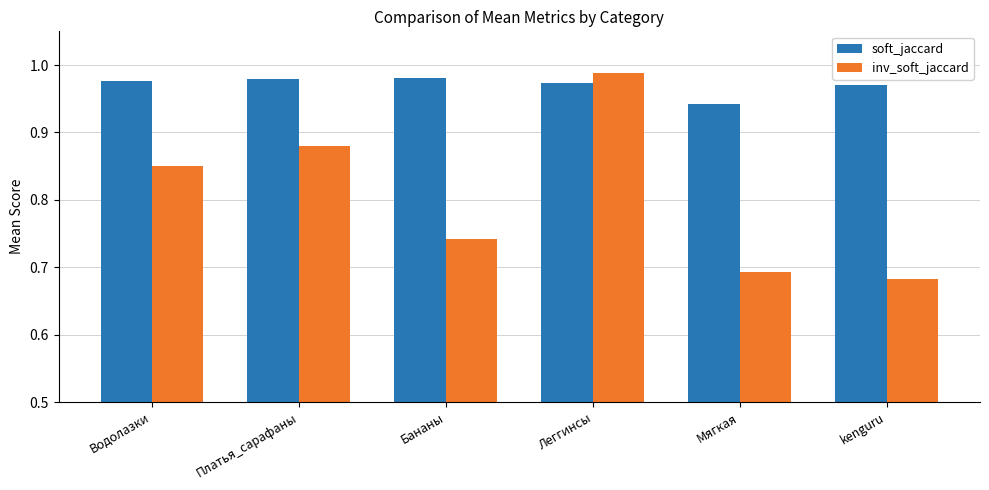

Rank the series at Мягкая from highest to lowest value.

soft_jaccard, inv_soft_jaccard